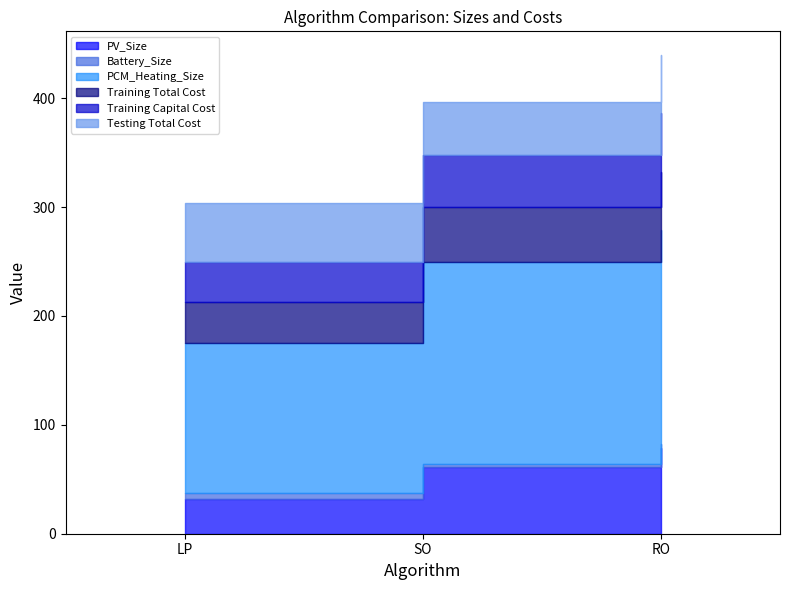

True or false: Testing Total Cost has a value of 53.4 at RO.

True